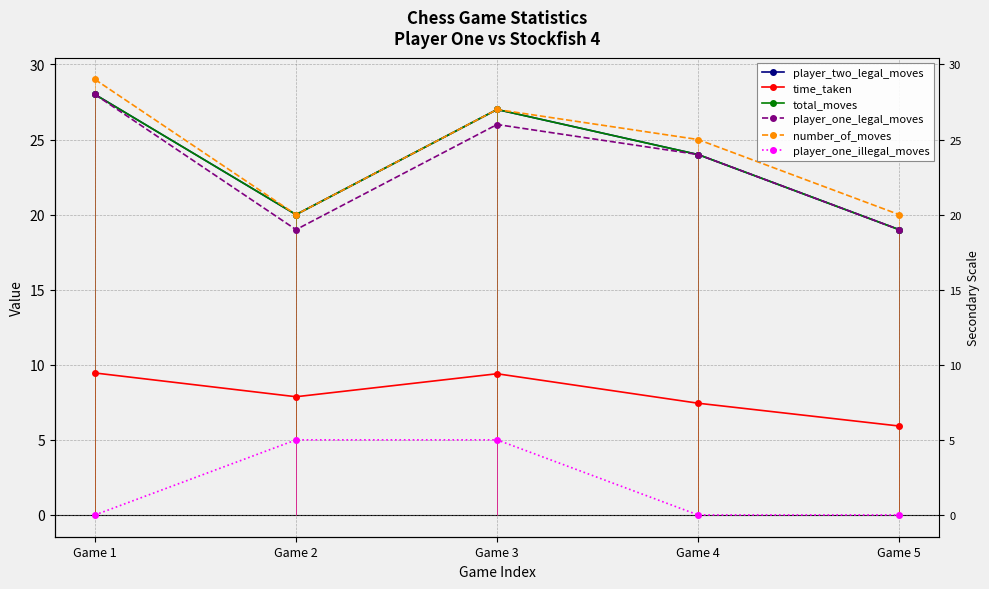

Which series changed the most between Game 1 and Game 2?

player_one_legal_moves